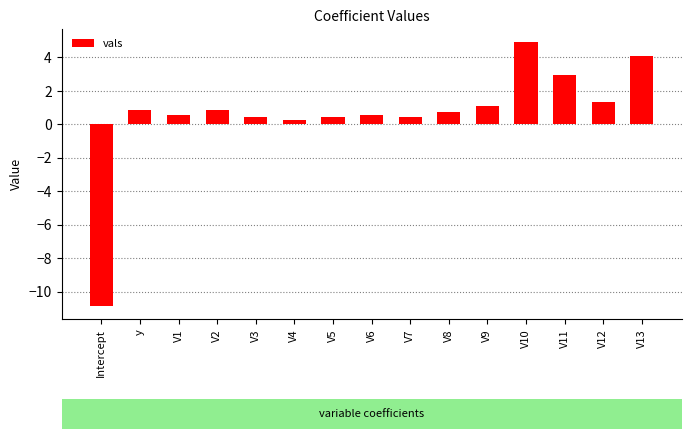

What is the label of the 3rd bar from the right?

V11